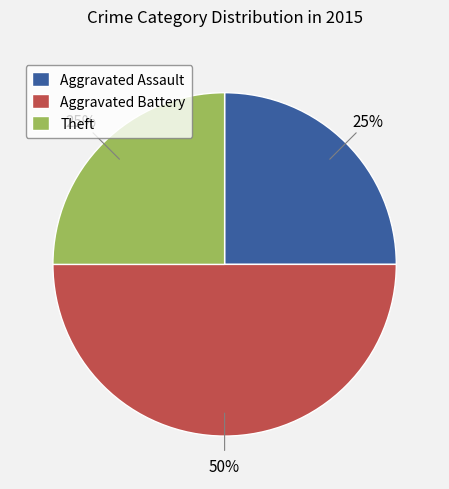

Is the sum of Aggravated Battery and Aggravated Assault greater than half?

Yes